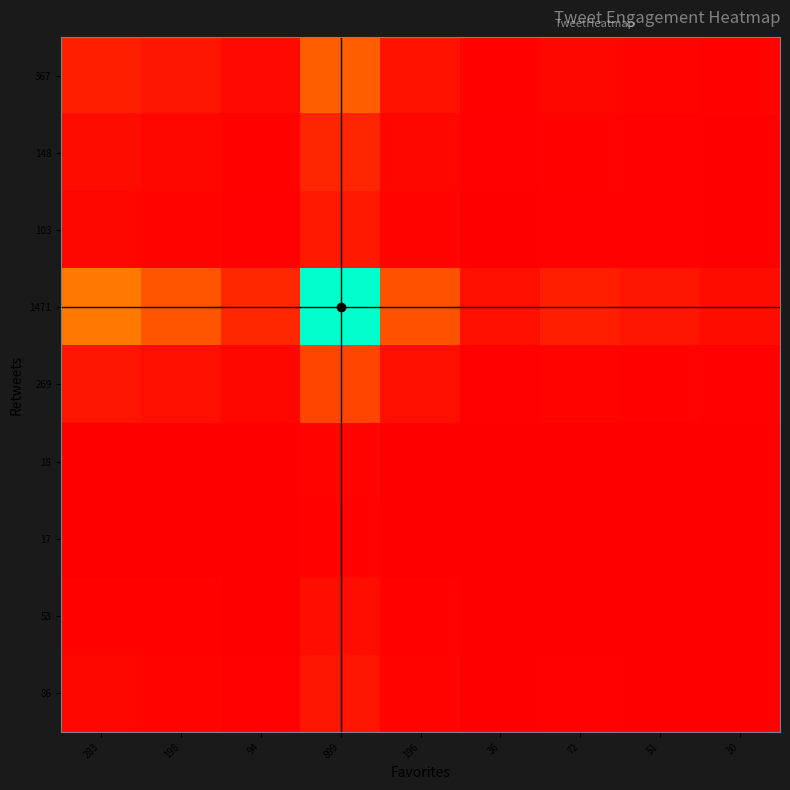

Count the number of data series in this chart.

9